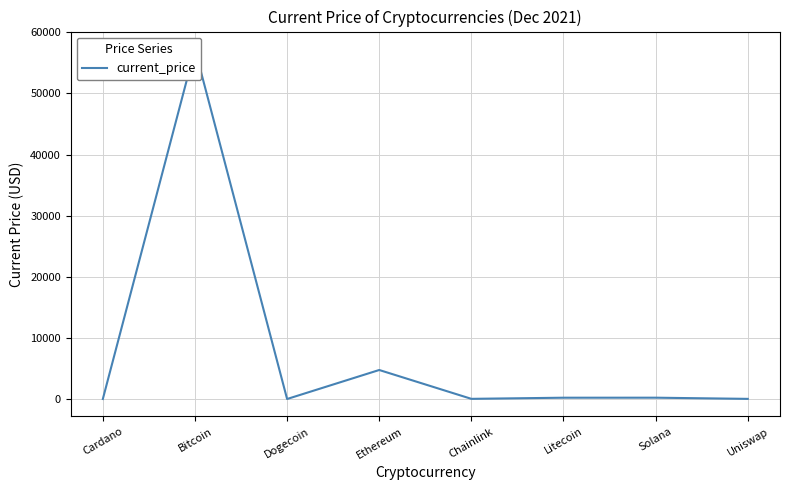

Reading left to right, what are all the values shown in this chart?

Cardano=1.6	Bitcoin=57265.0	Dogecoin=0.2	Ethereum=4746.4	Chainlink=26.0	Litecoin=211.6	Solana=215.3	Uniswap=22.2